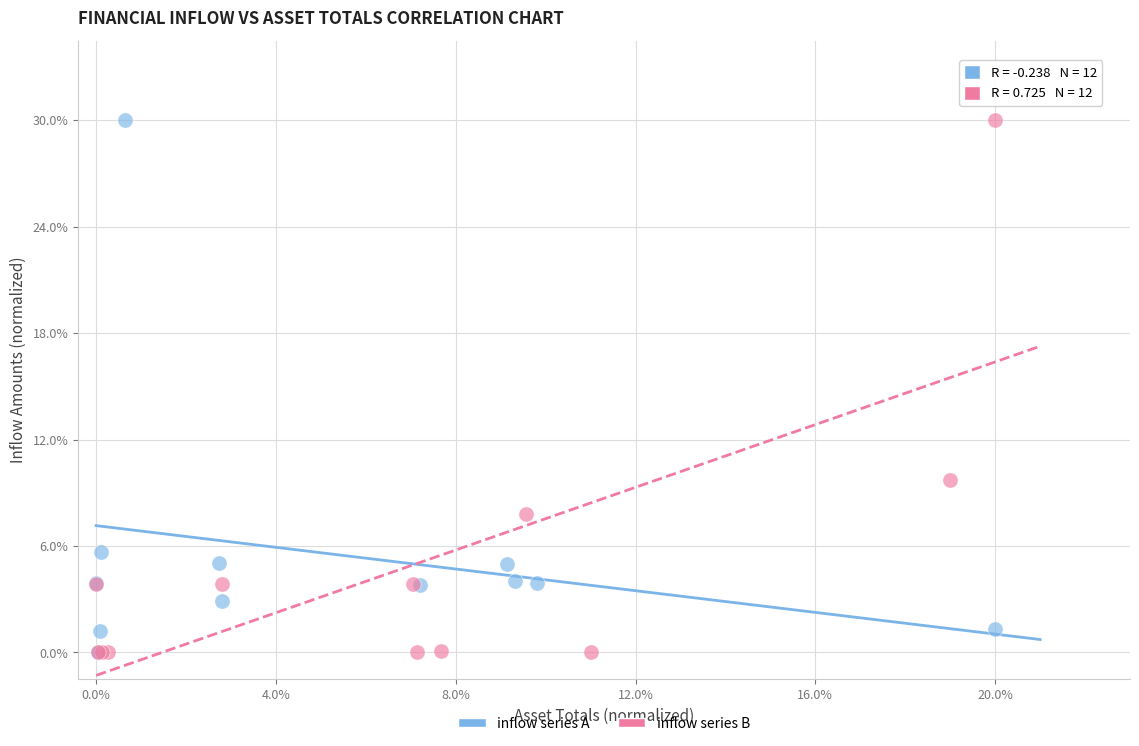

What are all the series names shown in the legend?

inflow series A, inflow series B